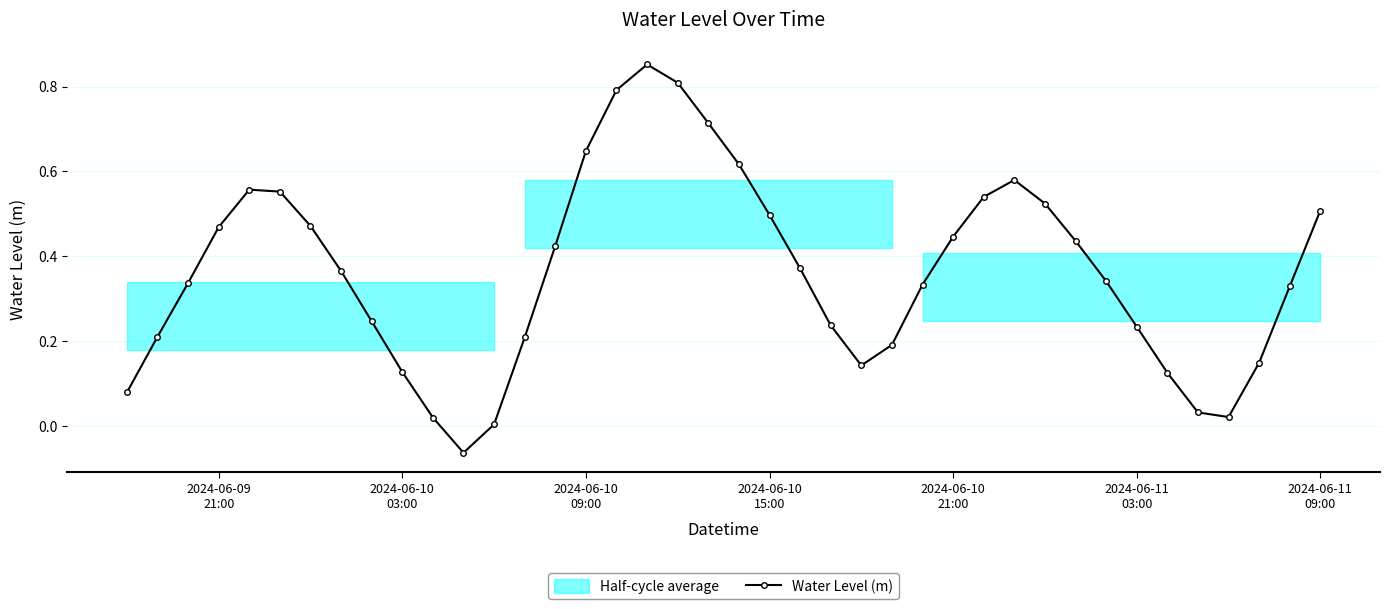

In Water Level (m), how many points are lower than both neighbors (excluding endpoints)?

3